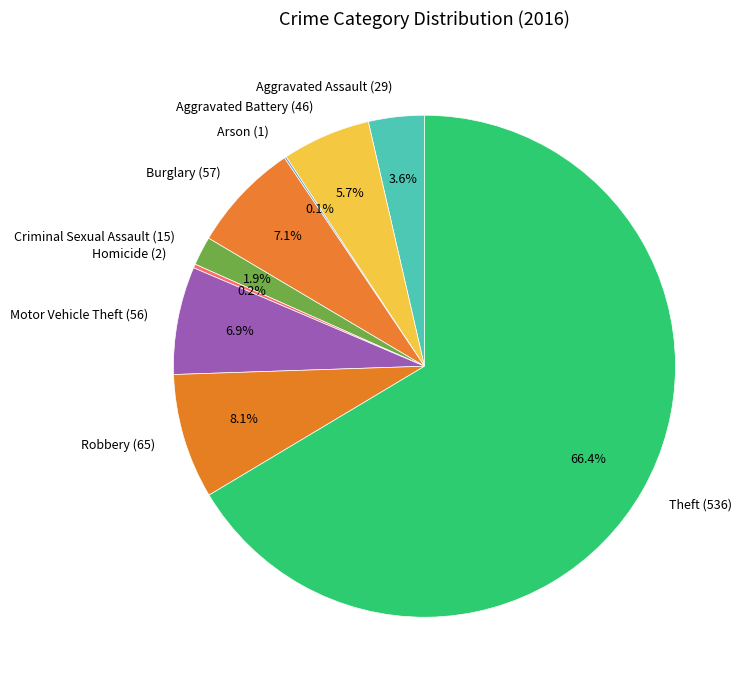

Do Aggravated Assault and Robbery together represent more than half of the pie?

No